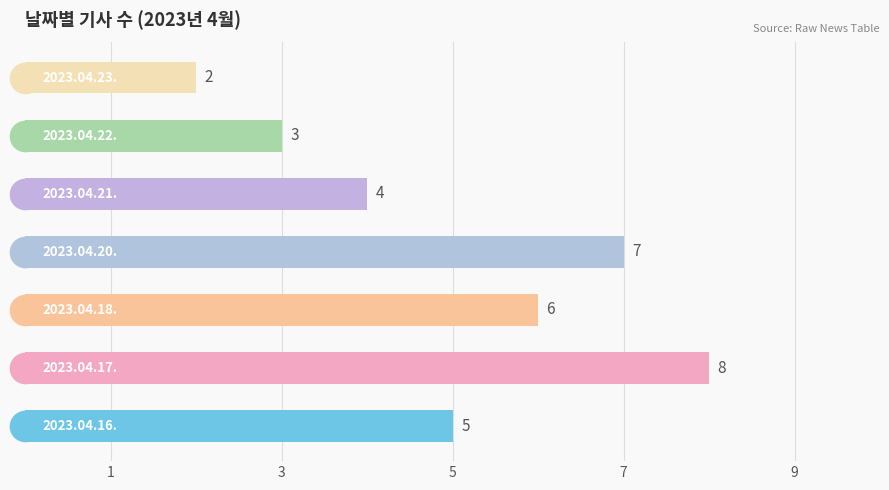

What is the maximum value shown in the chart?

8